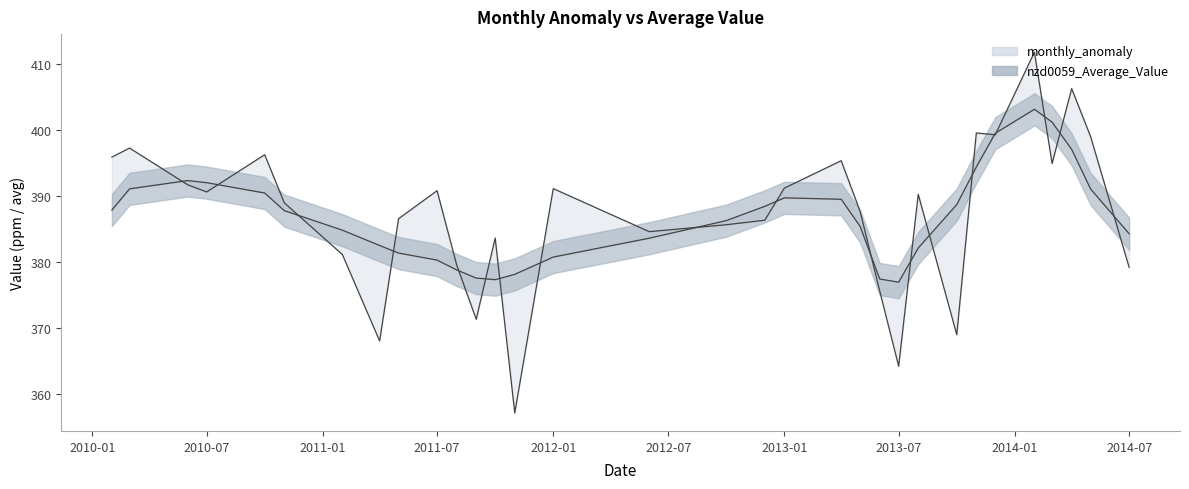

Where is the first local maximum for monthly_anomaly?

2010-03